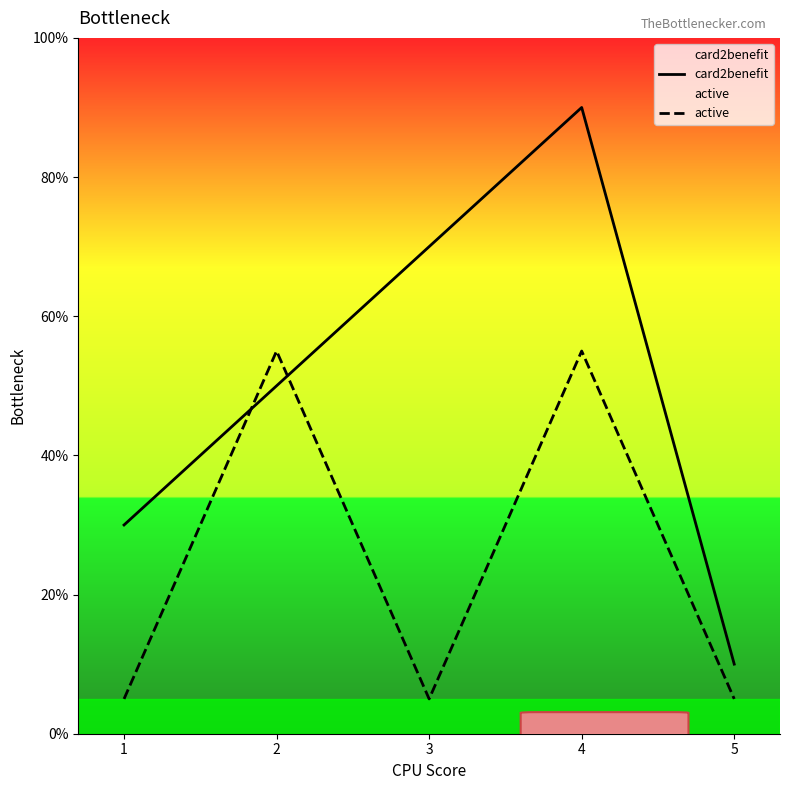

What is the spread (max minus min) of values at 2?

5